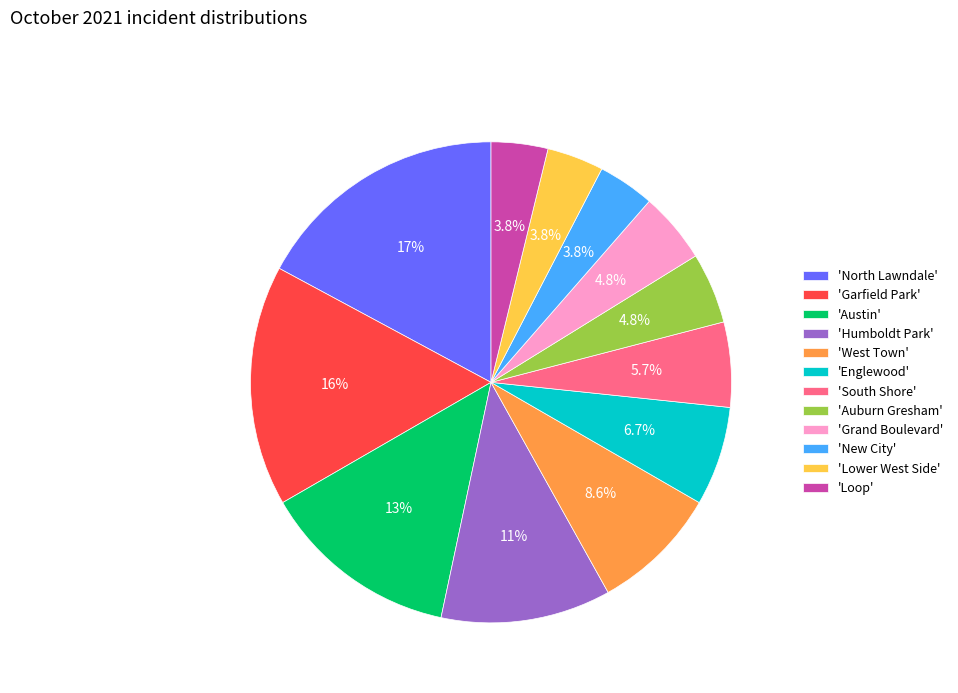

Approximately how many times larger is the value at 'Grand Boulevard' compared to 'Garfield Park'?

0.3